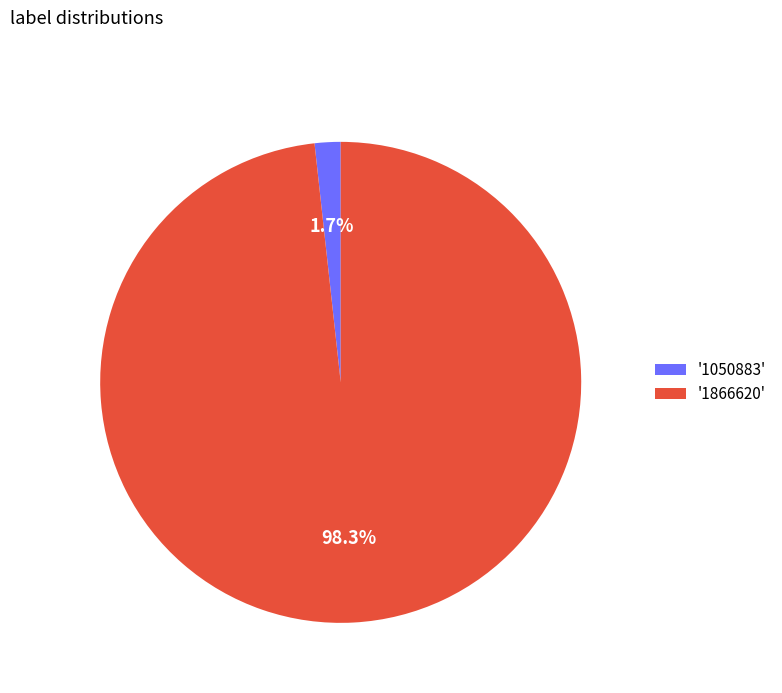

How many segments does this pie chart have?

2